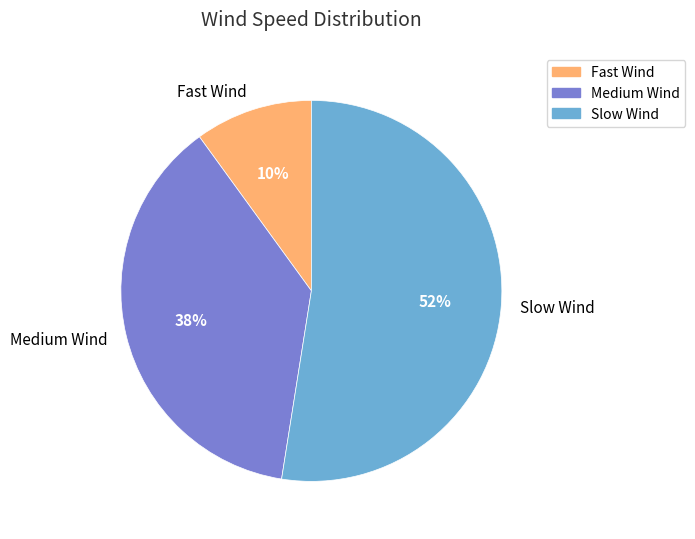

Count the number of slices in the pie.

3